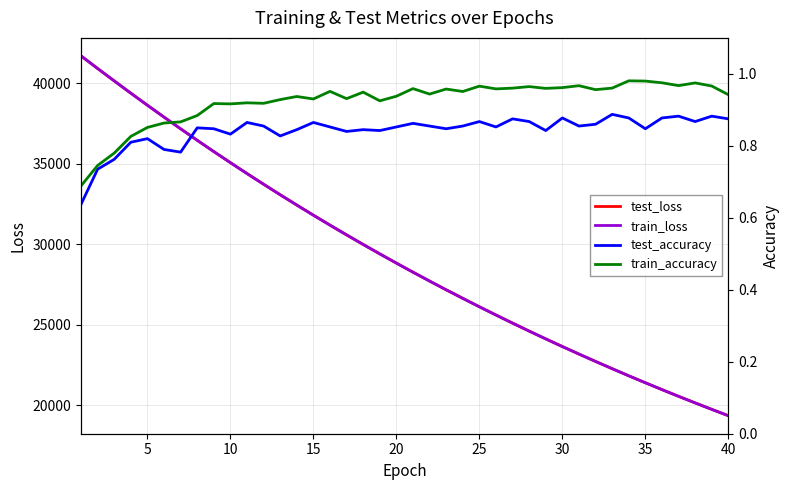

What is the maximum value for test_loss?

41701.6